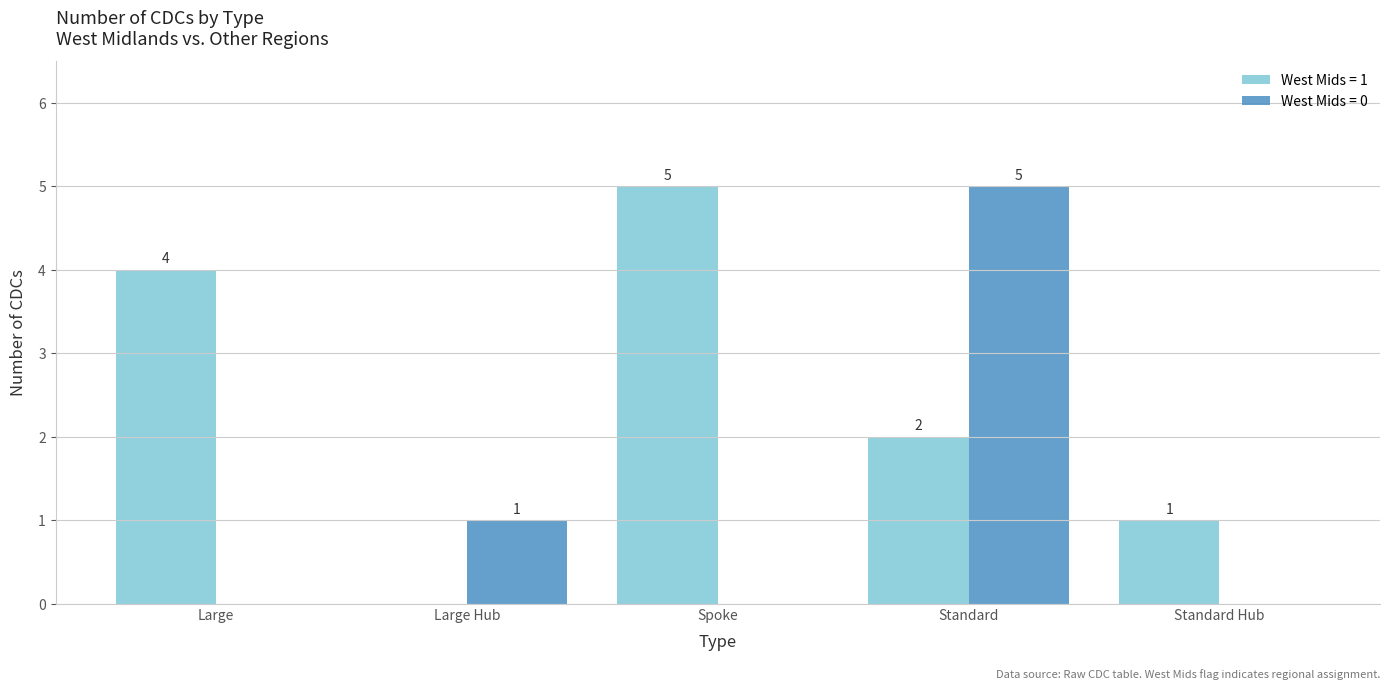

Where is West Mids = 0 nearest to the value 2?

Large Hub